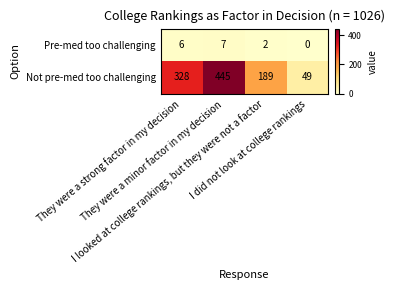

How many data points does each series have?

4